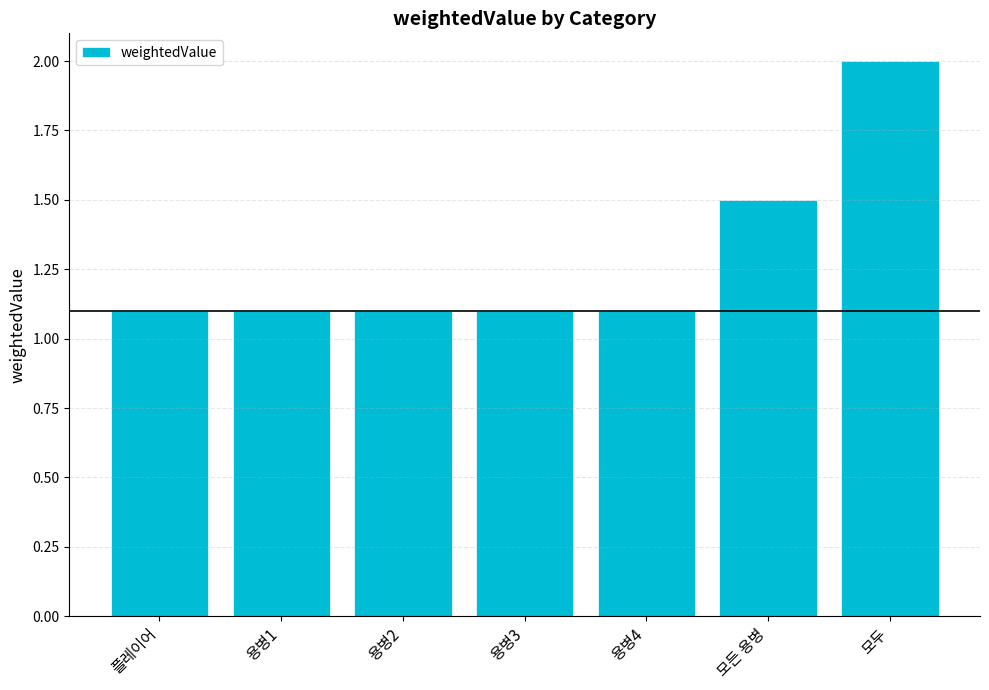

What is the minimum value shown in the chart?

1.1